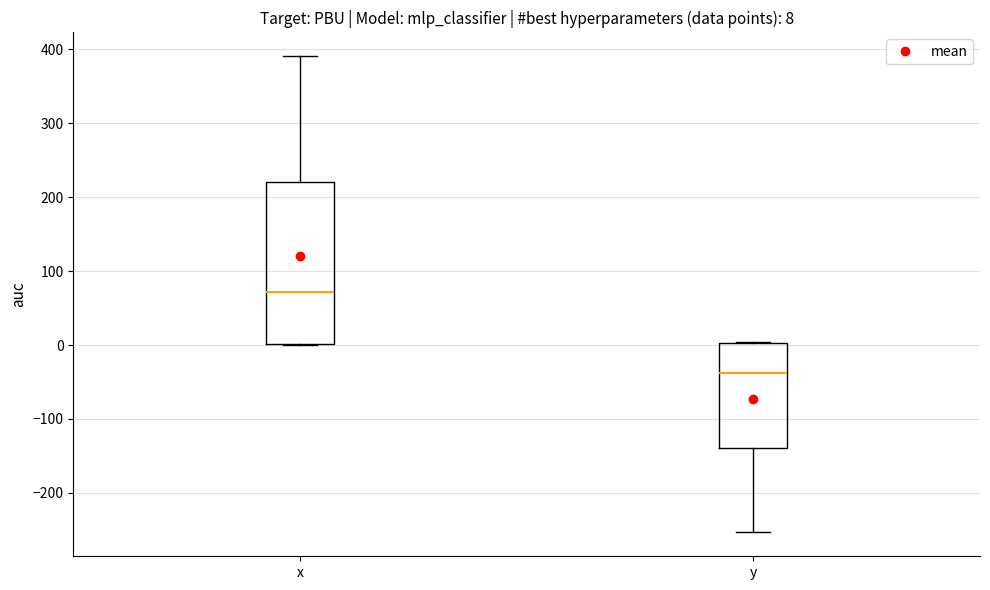

Comparing the boxes themselves (not the whiskers), which one is the tallest?

x